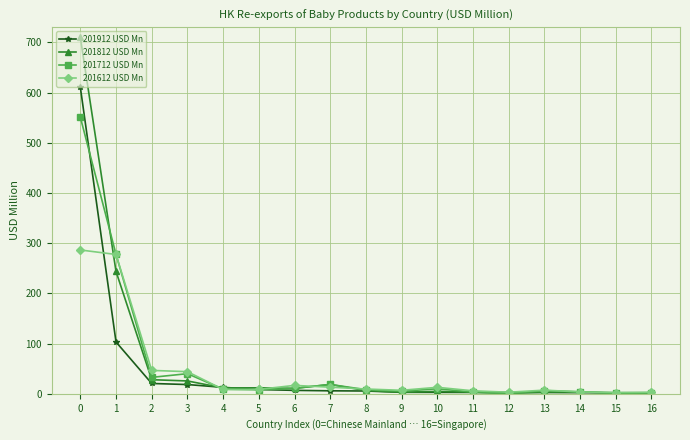

List the series in order of their peak value, highest first.

201812 USD Mn, 201912 USD Mn, 201712 USD Mn, 201612 USD Mn